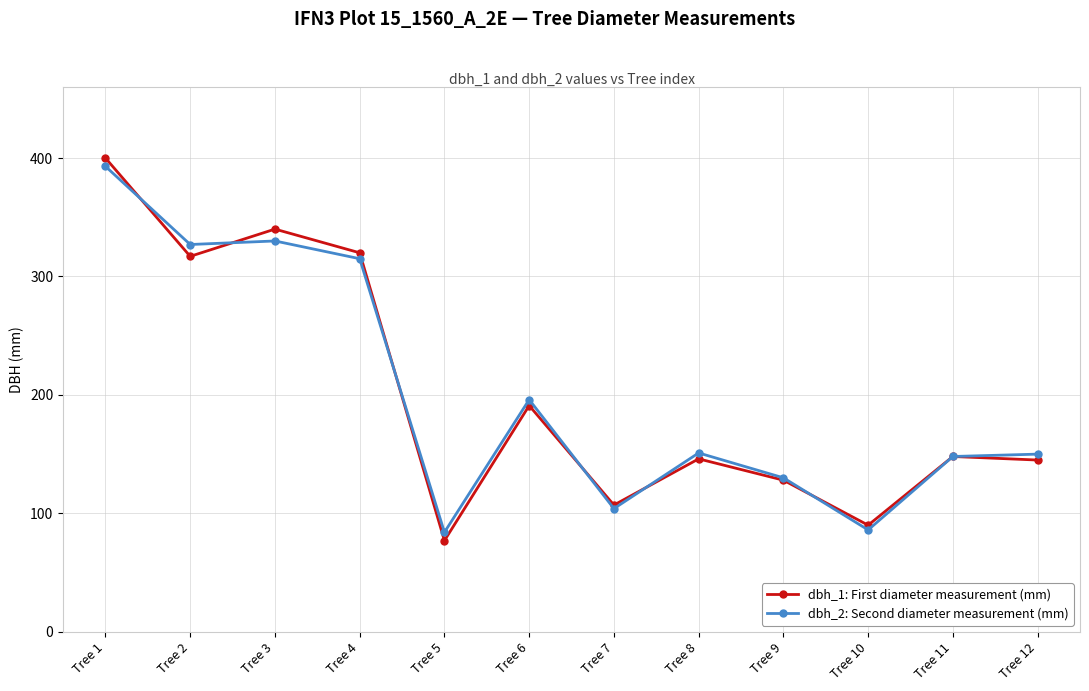

True or false: dbh_1: First diameter measurement (mm) has more than 0 interior local peaks.

True